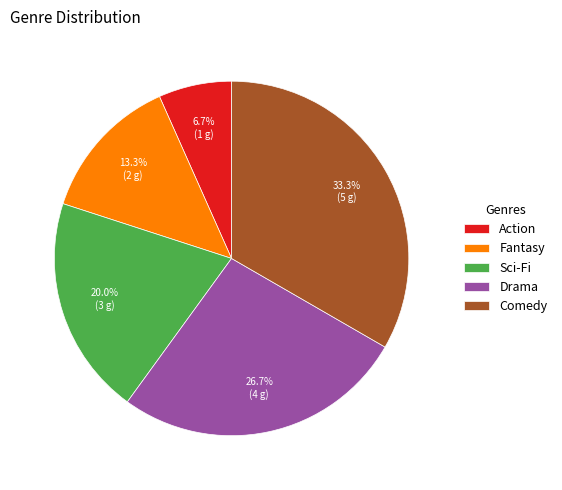

The Comedy slice represents 33% of the pie. True or false?

True